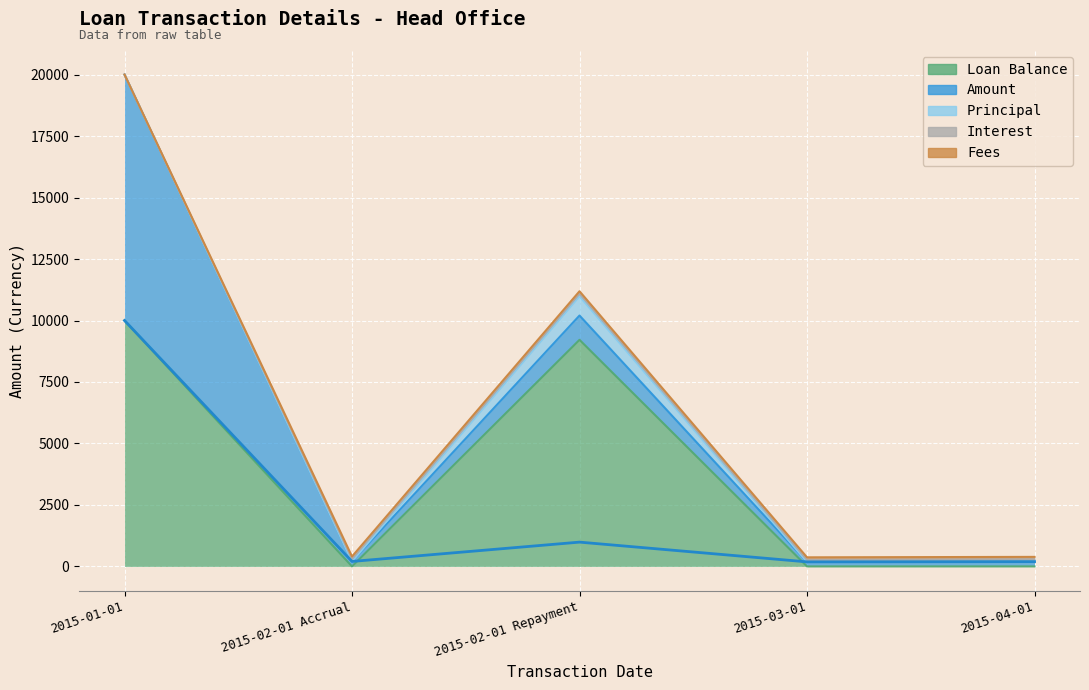

True or false: Interest has more than 0 interior local peaks.

False